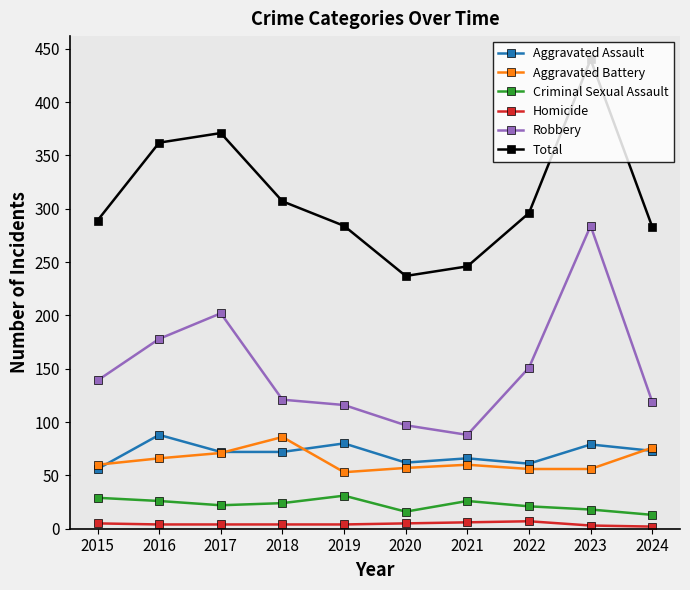

Is it true that Total equals 520 at 2018?

False